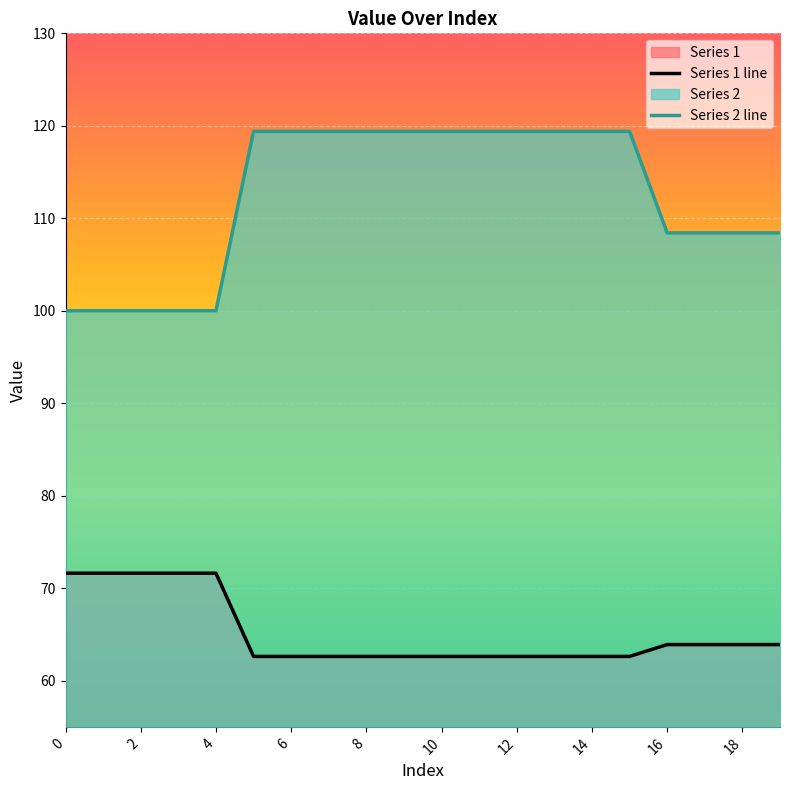

How many lines are shown in the chart?

2